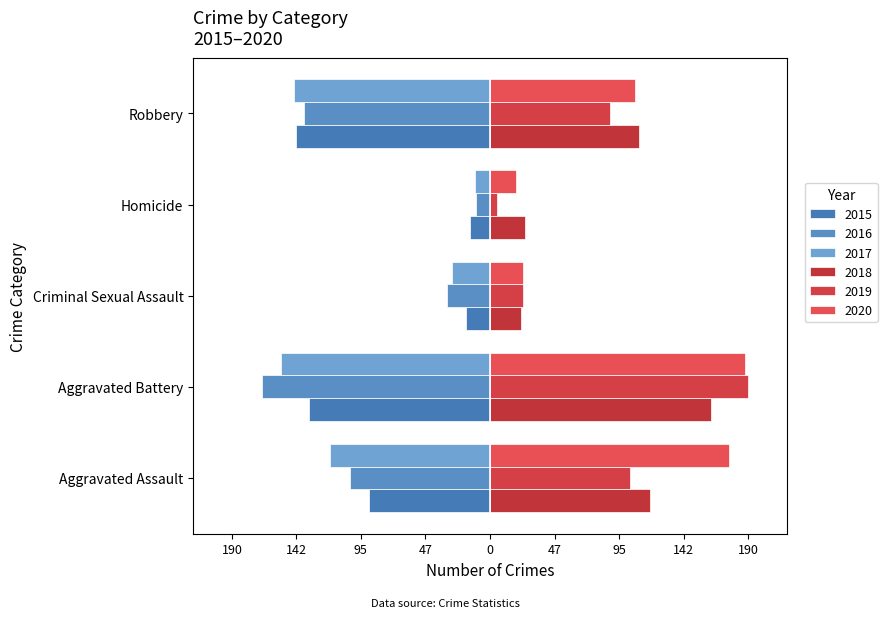

What is the label of the 3rd bar from the right?

Criminal Sexual Assault